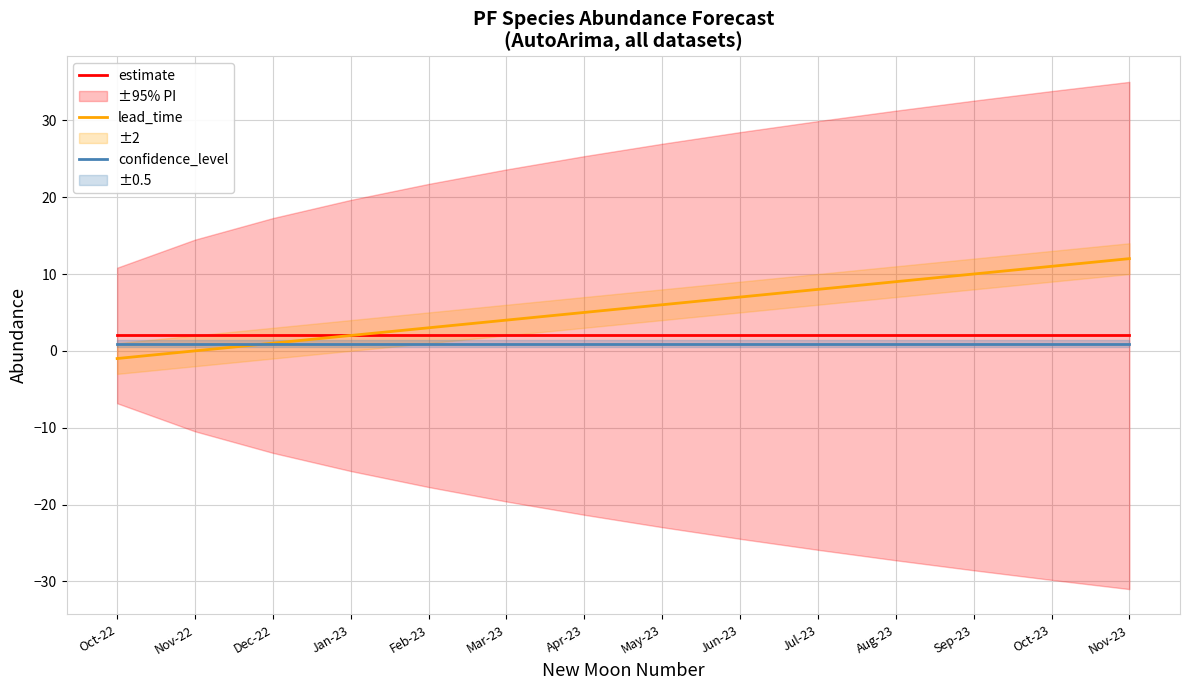

Does the chart have visible grid lines?

Yes